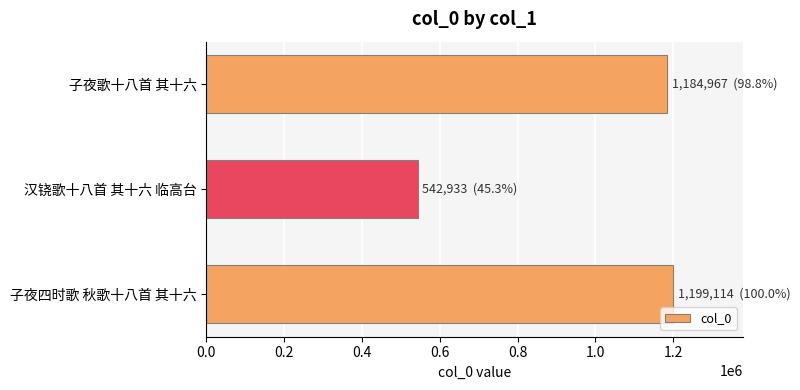

List the labels in order of value, largest first.

子夜四时歌 秋歌十八首 其十六, 子夜歌十八首 其十六, 汉铙歌十八首 其十六 临高台